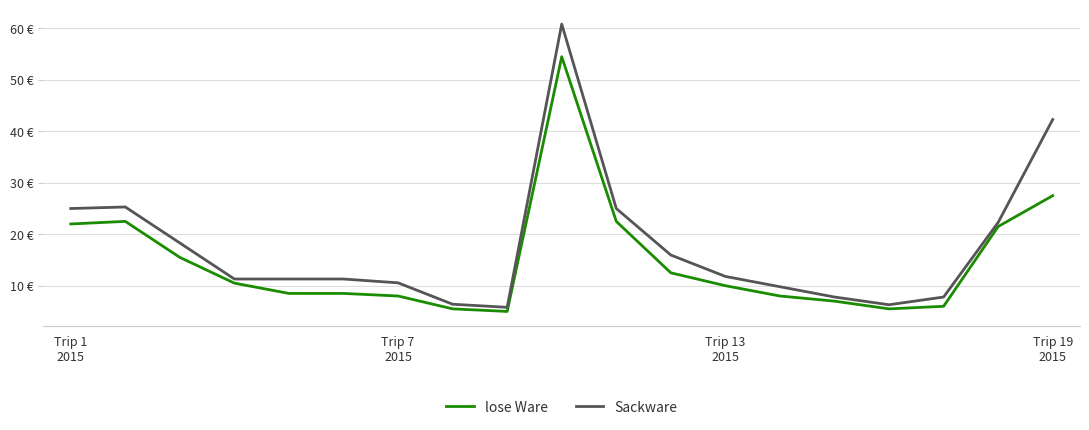

True or false: Sackware has more than 0 interior local peaks.

True